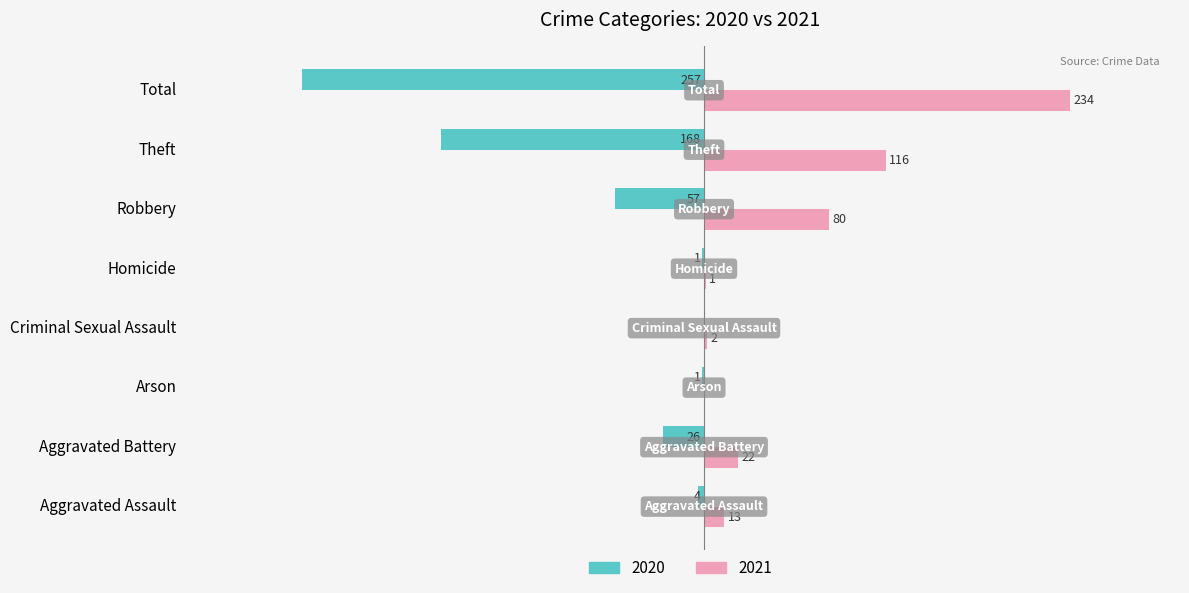

Where is 2021 nearest to the value 117?

Theft